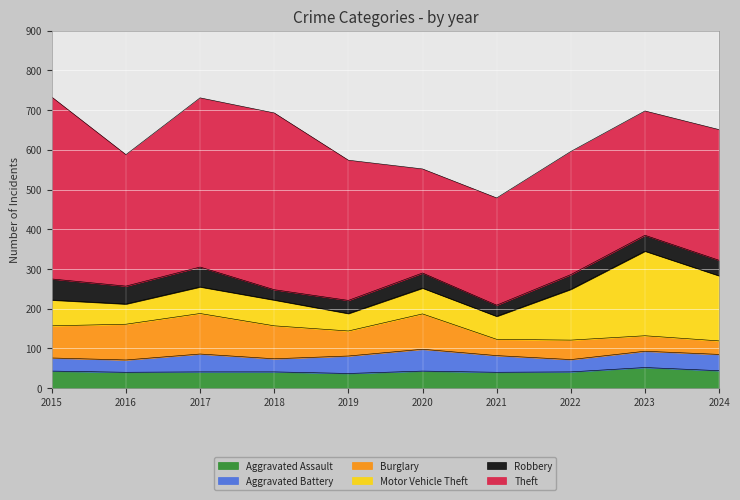

The value of Aggravated Assault at 2020 is 43. True or false?

True